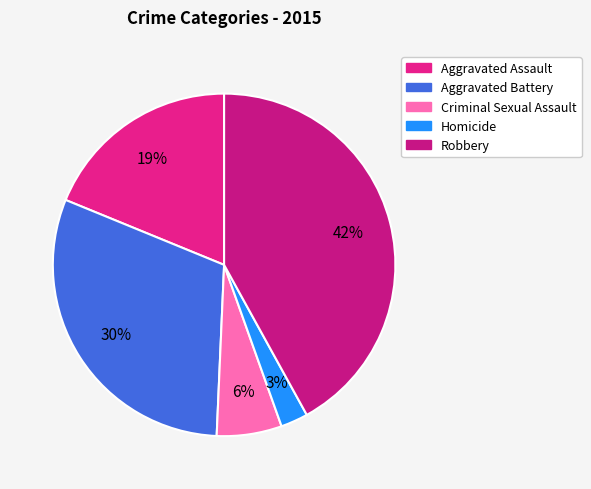

Rank the categories by value from highest to lowest.

Robbery, Aggravated Battery, Aggravated Assault, Criminal Sexual Assault, Homicide